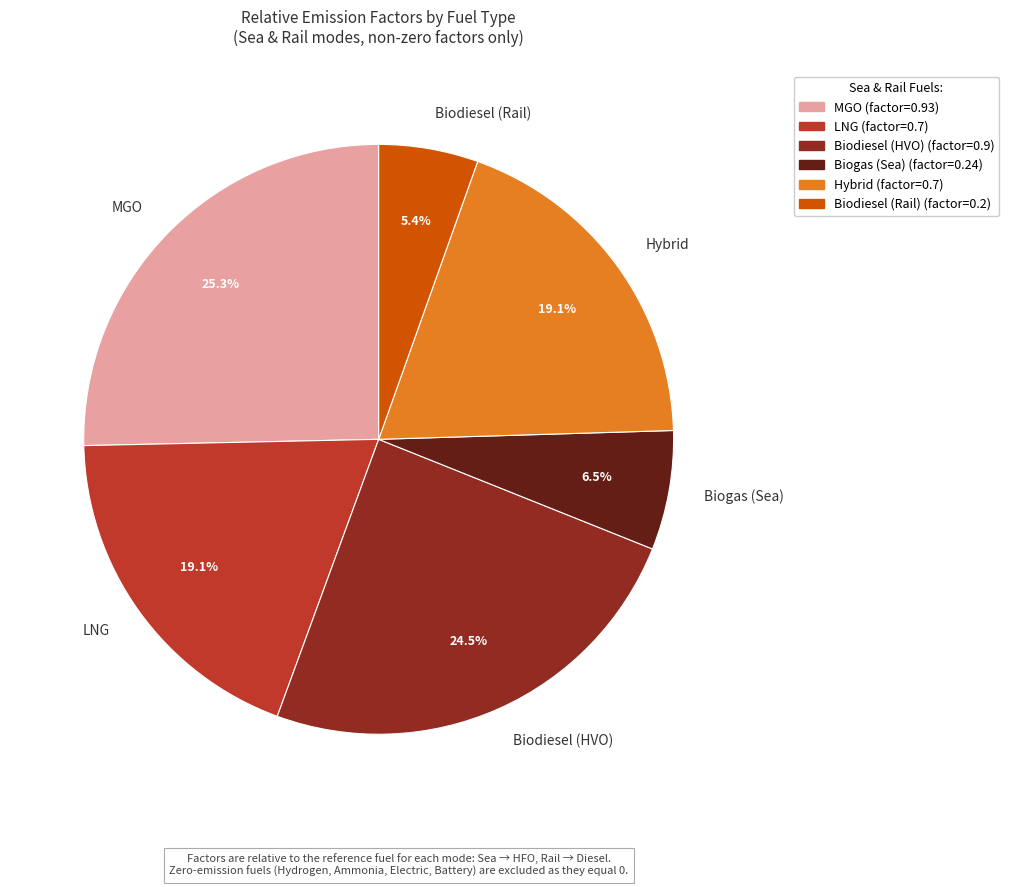

What portion of the pie excludes MGO?

74.7%